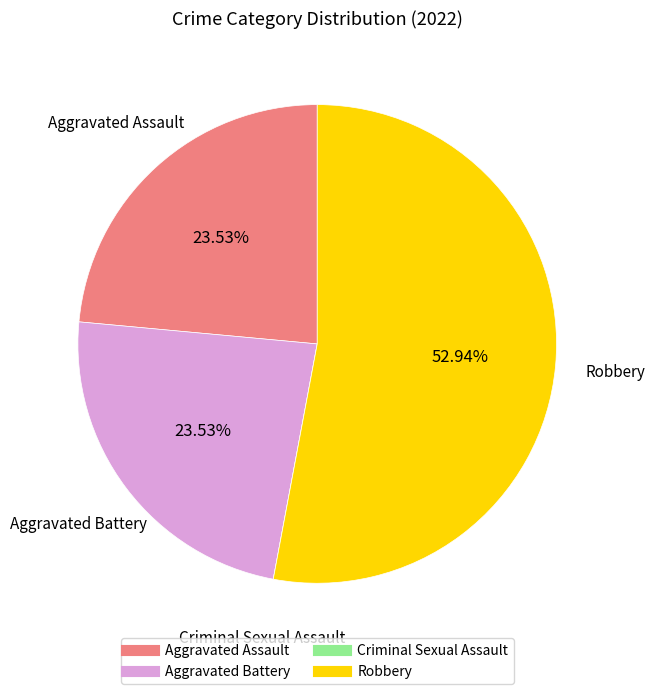

To the nearest percent, what percentage of the pie is Aggravated Assault?

24%